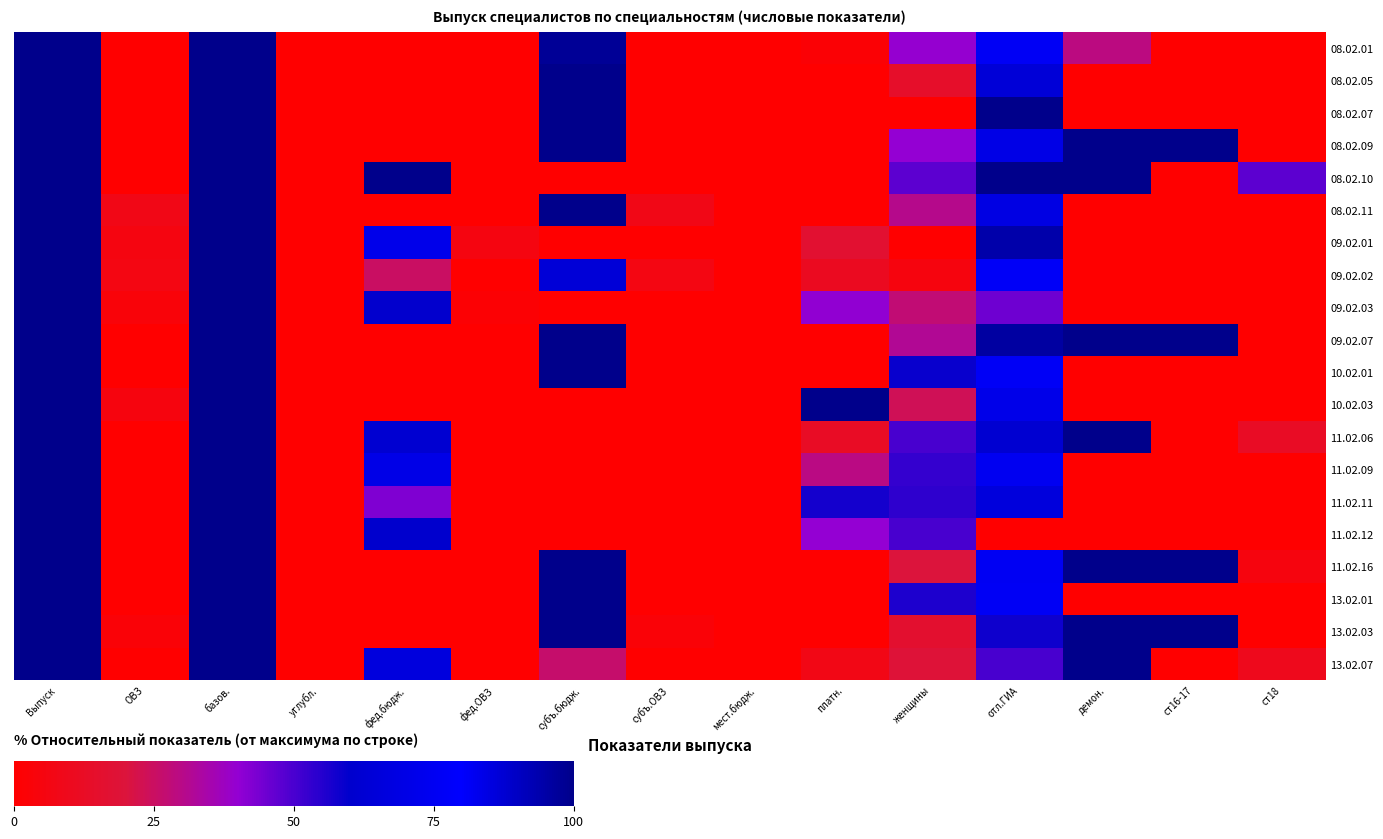

Reading right to left, transcribe all the data shown in this chart.

08.02.01: ст18=0.0	ст16-17=0.0	демон.=29.2	отл.ГИА=81.2	женщины=39.6	платн.=2.1	мест.бюдж.=0.0	субъ.ОВЗ=0.0	субъ.бюдж.=97.9	фед.ОВЗ=0.0	фед.бюдж.=0.0	углубл.=0.0	базов.=100.0	ОВЗ=0.0	Выпуск=100.0
08.02.05: ст18=0.0	ст16-17=0.0	демон.=0.0	отл.ГИА=64.3	женщины=14.3	платн.=0.0	мест.бюдж.=0.0	субъ.ОВЗ=0.0	субъ.бюдж.=100.0	фед.ОВЗ=0.0	фед.бюдж.=0.0	углубл.=0.0	базов.=100.0	ОВЗ=0.0	Выпуск=100.0
08.02.07: ст18=0.0	ст16-17=0.0	демон.=0.0	отл.ГИА=100.0	женщины=0.0	платн.=0.0	мест.бюдж.=0.0	субъ.ОВЗ=0.0	субъ.бюдж.=100.0	фед.ОВЗ=0.0	фед.бюдж.=0.0	углубл.=0.0	базов.=100.0	ОВЗ=0.0	Выпуск=100.0
08.02.09: ст18=0.0	ст16-17=100.0	демон.=100.0	отл.ГИА=70.0	женщины=40.0	платн.=0.0	мест.бюдж.=0.0	субъ.ОВЗ=0.0	субъ.бюдж.=100.0	фед.ОВЗ=0.0	фед.бюдж.=0.0	углубл.=0.0	базов.=100.0	ОВЗ=0.0	Выпуск=100.0
08.02.10: ст18=47.4	ст16-17=0.0	демон.=100.0	отл.ГИА=100.0	женщины=47.4	платн.=0.0	мест.бюдж.=0.0	субъ.ОВЗ=0.0	субъ.бюдж.=0.0	фед.ОВЗ=0.0	фед.бюдж.=100.0	углубл.=0.0	базов.=100.0	ОВЗ=0.0	Выпуск=100.0
08.02.11: ст18=0.0	ст16-17=0.0	демон.=0.0	отл.ГИА=84.6	женщины=30.8	платн.=0.0	мест.бюдж.=0.0	субъ.ОВЗ=7.7	субъ.бюдж.=100.0	фед.ОВЗ=0.0	фед.бюдж.=0.0	углубл.=0.0	базов.=100.0	ОВЗ=7.7	Выпуск=100.0
09.02.01: ст18=0.0	ст16-17=0.0	демон.=0.0	отл.ГИА=94.4	женщины=0.0	платн.=16.7	мест.бюдж.=0.0	субъ.ОВЗ=0.0	субъ.бюдж.=0.0	фед.ОВЗ=5.6	фед.бюдж.=83.3	углубл.=0.0	базов.=100.0	ОВЗ=5.6	Выпуск=100.0
09.02.02: ст18=0.0	ст16-17=0.0	демон.=0.0	отл.ГИА=76.6	женщины=4.7	платн.=10.9	мест.бюдж.=0.0	субъ.ОВЗ=6.2	субъ.бюдж.=64.1	фед.ОВЗ=0.0	фед.бюдж.=25.0	углубл.=0.0	базов.=100.0	ОВЗ=6.2	Выпуск=100.0
09.02.03: ст18=0.0	ст16-17=0.0	демон.=0.0	отл.ГИА=45.2	женщины=27.4	платн.=40.3	мест.бюдж.=0.0	субъ.ОВЗ=0.0	субъ.бюдж.=0.0	фед.ОВЗ=1.6	фед.бюдж.=59.7	углубл.=0.0	базов.=100.0	ОВЗ=3.2	Выпуск=100.0
09.02.07: ст18=0.0	ст16-17=100.0	демон.=100.0	отл.ГИА=95.7	женщины=31.9	платн.=0.0	мест.бюдж.=0.0	субъ.ОВЗ=0.0	субъ.бюдж.=100.0	фед.ОВЗ=0.0	фед.бюдж.=0.0	углубл.=0.0	базов.=100.0	ОВЗ=0.0	Выпуск=100.0
10.02.01: ст18=0.0	ст16-17=0.0	демон.=0.0	отл.ГИА=76.5	женщины=58.8	платн.=0.0	мест.бюдж.=0.0	субъ.ОВЗ=0.0	субъ.бюдж.=100.0	фед.ОВЗ=0.0	фед.бюдж.=0.0	углубл.=0.0	базов.=100.0	ОВЗ=0.0	Выпуск=100.0
10.02.03: ст18=0.0	ст16-17=0.0	демон.=0.0	отл.ГИА=71.4	женщины=23.8	платн.=100.0	мест.бюдж.=0.0	субъ.ОВЗ=0.0	субъ.бюдж.=0.0	фед.ОВЗ=0.0	фед.бюдж.=0.0	углубл.=0.0	базов.=100.0	ОВЗ=4.8	Выпуск=100.0
11.02.06: ст18=12.5	ст16-17=0.0	демон.=100.0	отл.ГИА=87.5	женщины=50.0	платн.=12.5	мест.бюдж.=0.0	субъ.ОВЗ=0.0	субъ.бюдж.=0.0	фед.ОВЗ=0.0	фед.бюдж.=87.5	углубл.=0.0	базов.=100.0	ОВЗ=0.0	Выпуск=100.0
11.02.09: ст18=0.0	ст16-17=0.0	демон.=0.0	отл.ГИА=82.4	женщины=52.9	платн.=29.4	мест.бюдж.=0.0	субъ.ОВЗ=0.0	субъ.бюдж.=0.0	фед.ОВЗ=0.0	фед.бюдж.=70.6	углубл.=0.0	базов.=100.0	ОВЗ=0.0	Выпуск=100.0
11.02.11: ст18=0.0	ст16-17=0.0	демон.=0.0	отл.ГИА=85.7	женщины=53.6	платн.=57.1	мест.бюдж.=0.0	субъ.ОВЗ=0.0	субъ.бюдж.=0.0	фед.ОВЗ=0.0	фед.бюдж.=42.9	углубл.=0.0	базов.=100.0	ОВЗ=0.0	Выпуск=100.0
11.02.12: ст18=0.0	ст16-17=0.0	демон.=0.0	отл.ГИА=0.0	женщины=50.0	платн.=40.0	мест.бюдж.=0.0	субъ.ОВЗ=0.0	субъ.бюдж.=0.0	фед.ОВЗ=0.0	фед.бюдж.=60.0	углубл.=0.0	базов.=100.0	ОВЗ=0.0	Выпуск=100.0
11.02.16: ст18=5.0	ст16-17=100.0	демон.=100.0	отл.ГИА=75.0	женщины=20.0	платн.=0.0	мест.бюдж.=0.0	субъ.ОВЗ=0.0	субъ.бюдж.=100.0	фед.ОВЗ=0.0	фед.бюдж.=0.0	углубл.=0.0	базов.=100.0	ОВЗ=0.0	Выпуск=100.0
13.02.01: ст18=0.0	ст16-17=0.0	демон.=0.0	отл.ГИА=76.0	женщины=56.0	платн.=0.0	мест.бюдж.=0.0	субъ.ОВЗ=0.0	субъ.бюдж.=100.0	фед.ОВЗ=0.0	фед.бюдж.=0.0	углубл.=0.0	базов.=100.0	ОВЗ=0.0	Выпуск=100.0
13.02.03: ст18=0.0	ст16-17=100.0	демон.=100.0	отл.ГИА=57.9	женщины=15.8	платн.=0.0	мест.бюдж.=0.0	субъ.ОВЗ=2.6	субъ.бюдж.=100.0	фед.ОВЗ=0.0	фед.бюдж.=0.0	углубл.=0.0	базов.=100.0	ОВЗ=2.6	Выпуск=100.0
13.02.07: ст18=9.5	ст16-17=0.0	демон.=100.0	отл.ГИА=50.0	женщины=19.0	платн.=7.1	мест.бюдж.=0.0	субъ.ОВЗ=0.0	субъ.бюдж.=26.2	фед.ОВЗ=0.0	фед.бюдж.=66.7	углубл.=0.0	базов.=100.0	ОВЗ=0.0	Выпуск=100.0